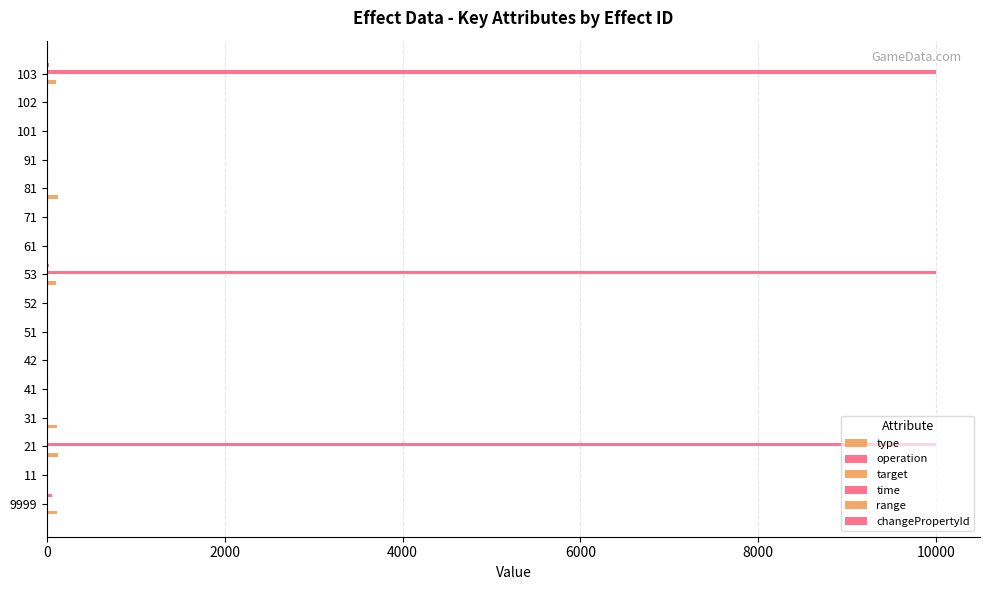

Reading left to right, list all the values displayed in this chart.

type: 113	1	117	109	3	2	11	13	100	1	1	118	1	11	13	100
operation: 1	0	1	0	1	1	1	1	1	0	0	1	0	1	1	1
target: 0	1	2	9	1	1	1	1	3	3	3	2	3	1	1	3
time: 0	0	9999	0	8	0	0	0	9999	0	0	4	0	0	0	9999
range: 0	2	1	0	0	0	1	1	1	0	0	1	0	1	1	1
changePropertyId: 50	0	0	0	0	0	0	0	24	0	0	0	0	0	0	24